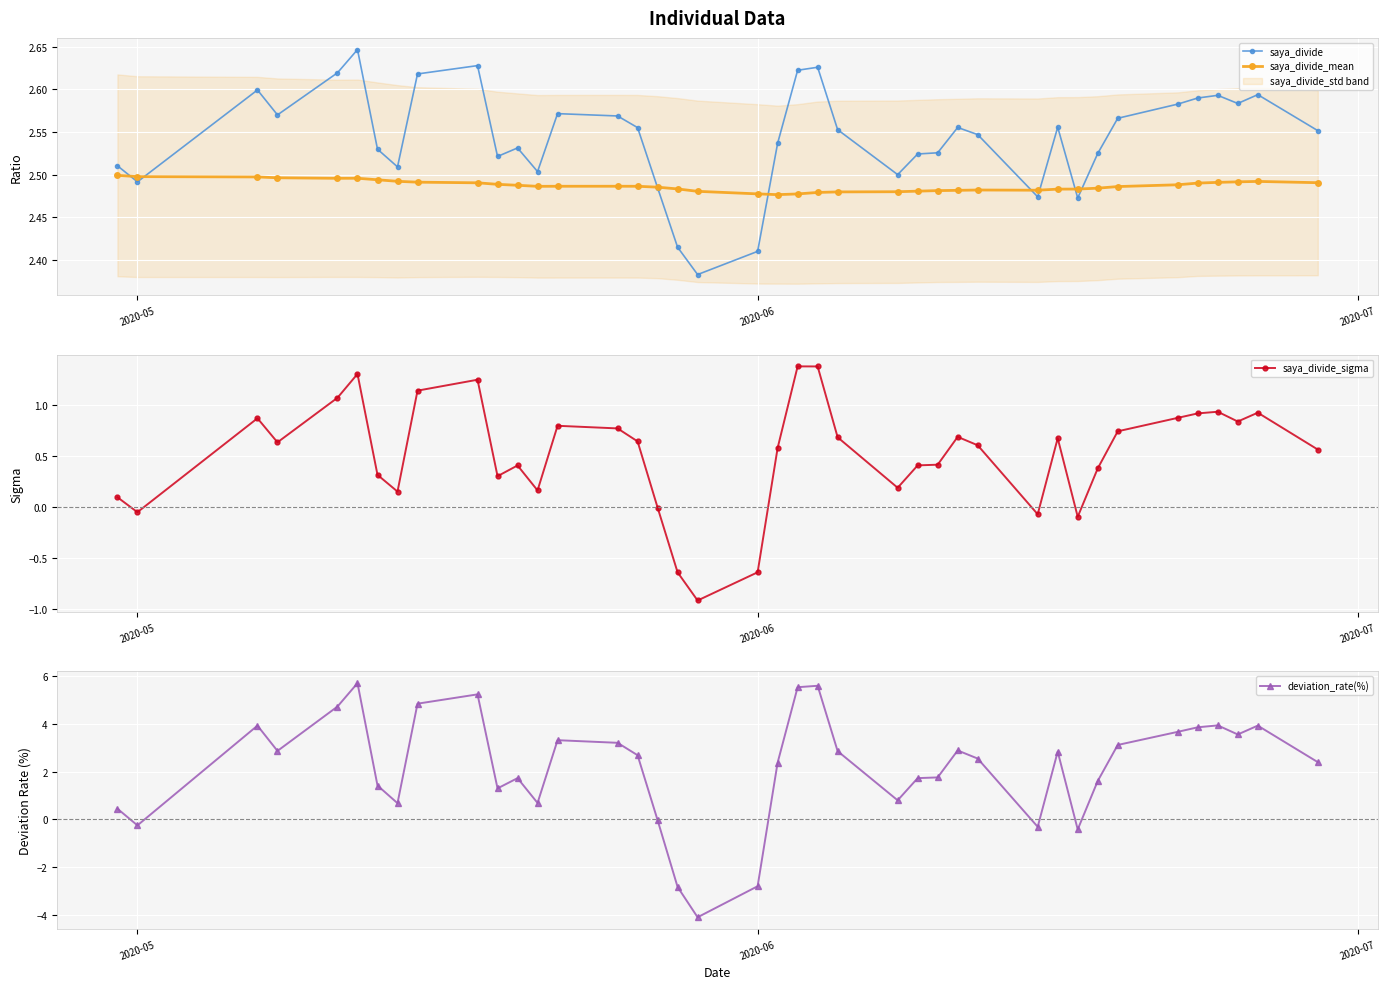

Count the saya_divide values in the range 2 to 3.

40